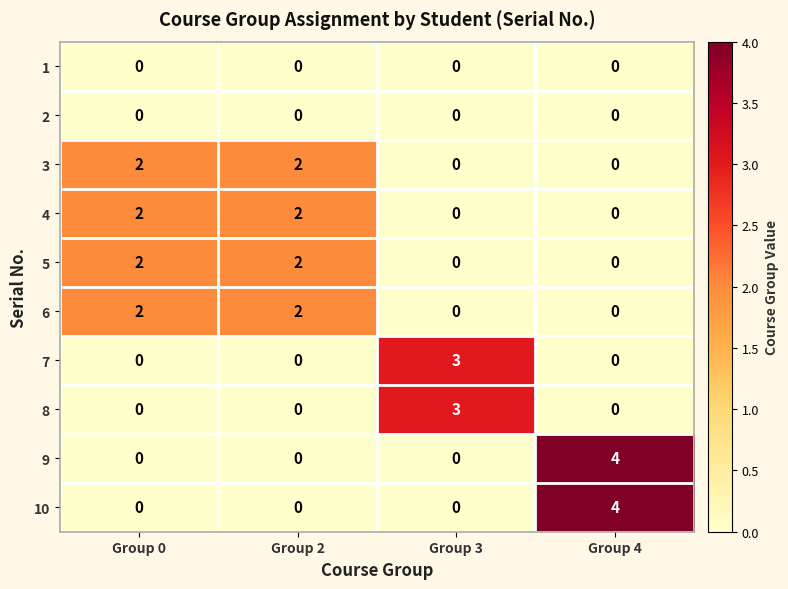

What is the spread (max minus min) of values at Group 4?

4